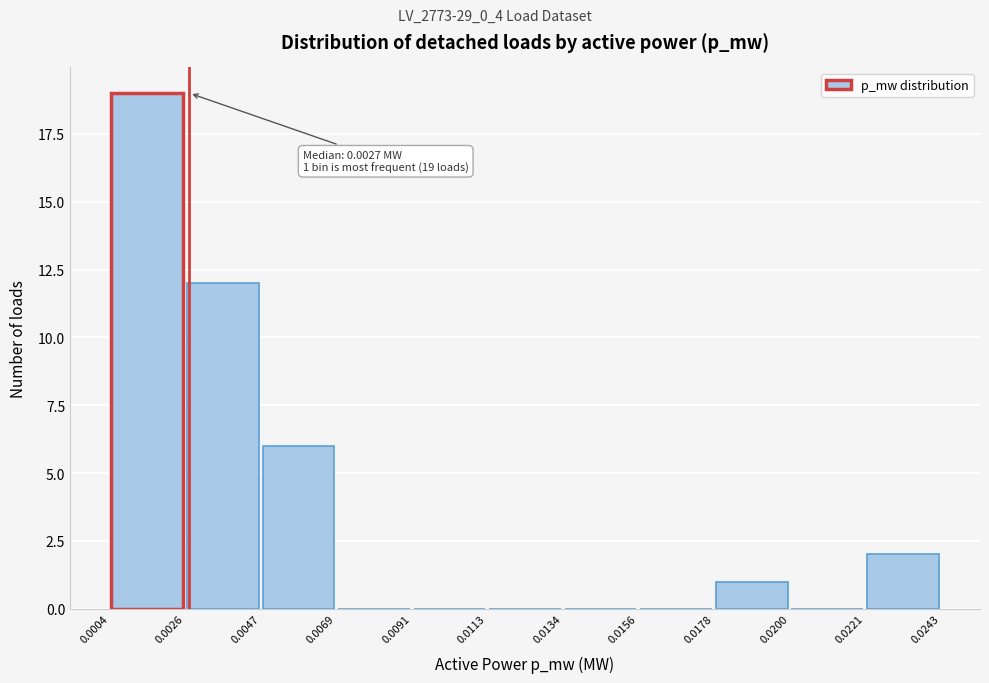

Over which range of the x-axis is the bar tallest?

0.0004 to 0.0026